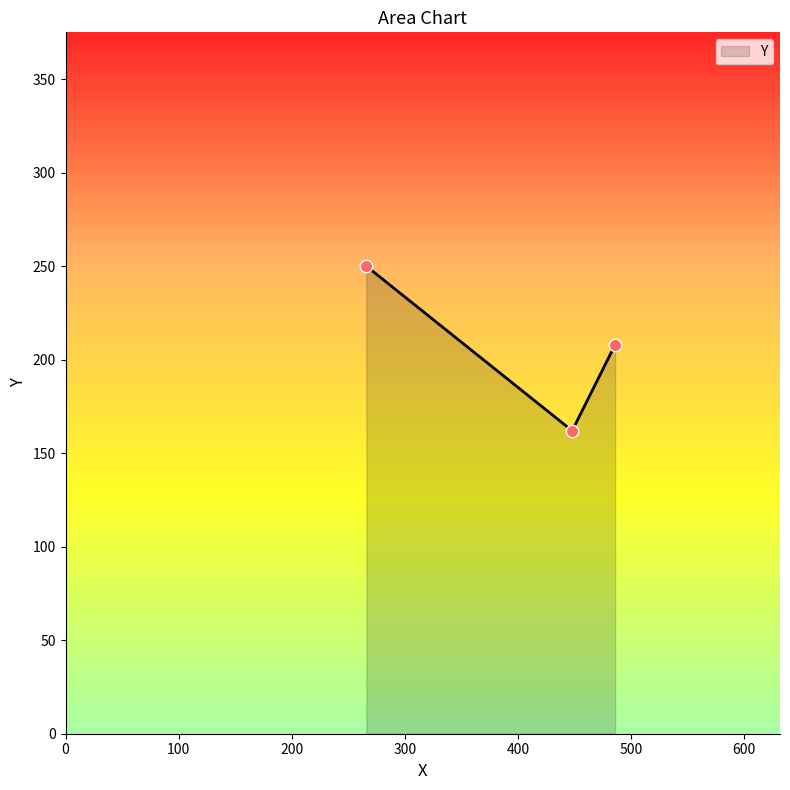

What is the maximum value shown in the chart?

250